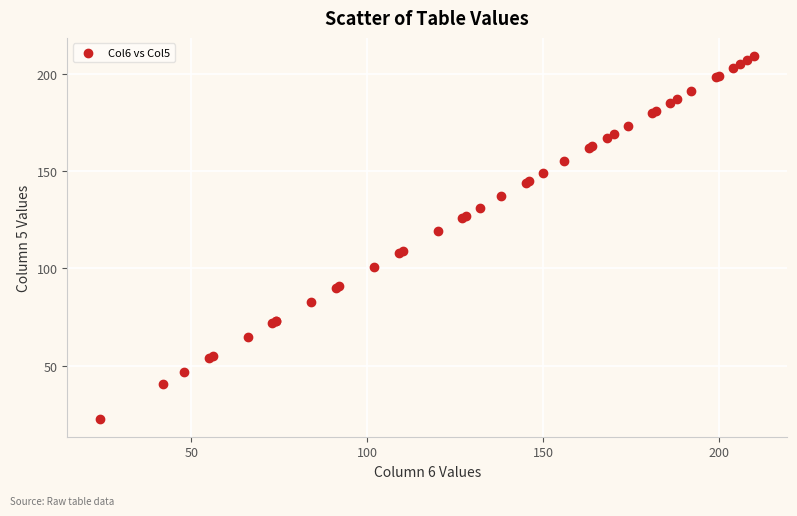

What Y value in the scatter plot is closest to 116?

119